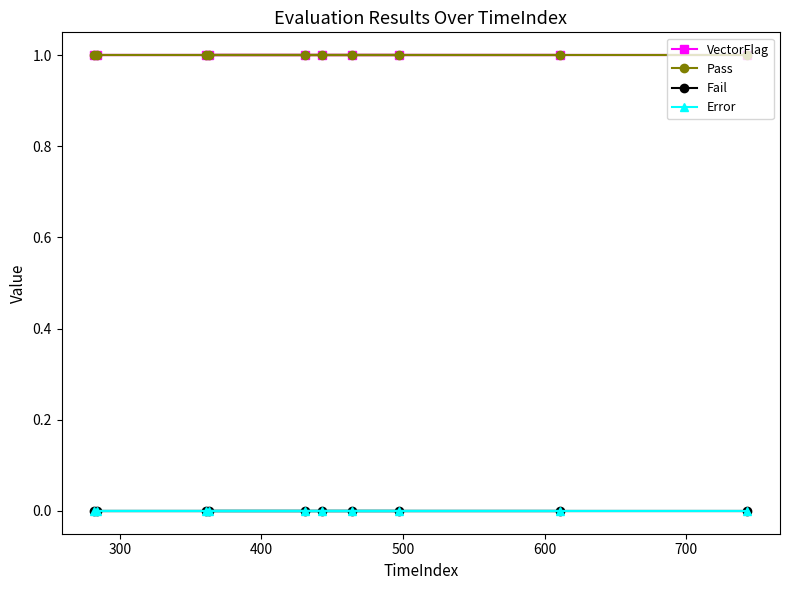

What is the total value across all series at 300?

2